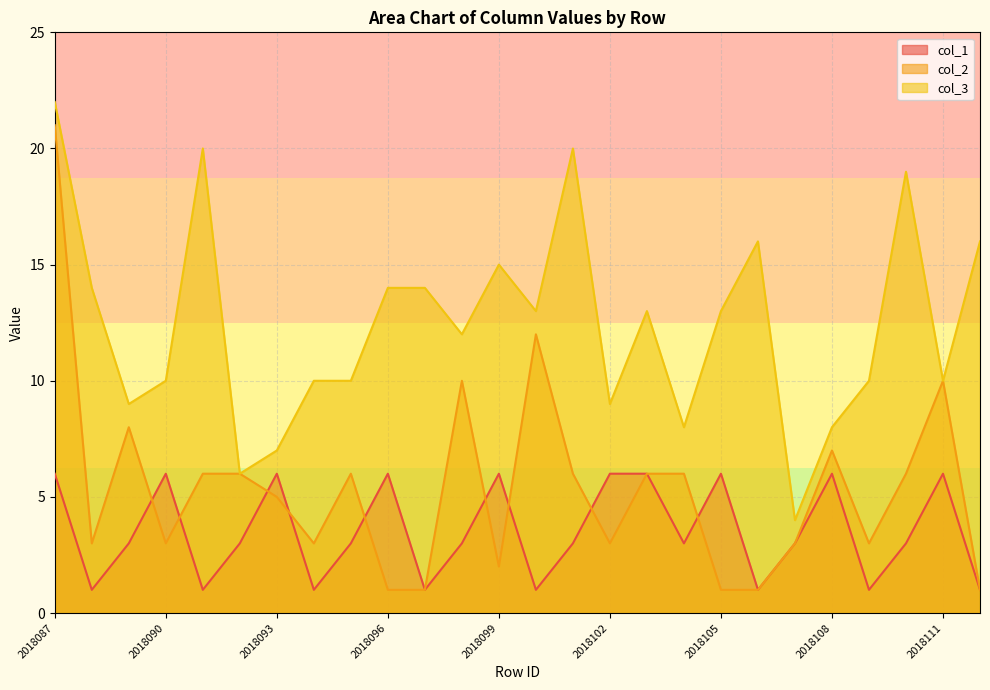

Which series changed the most between 2018098 and 2018108?

col_3